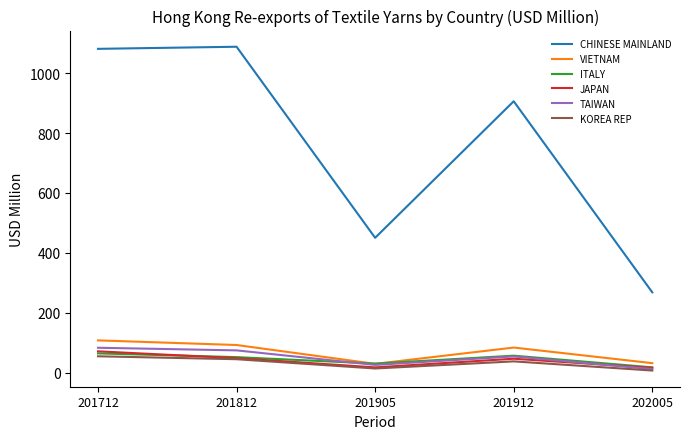

Where is the first local minimum for JAPAN?

201905